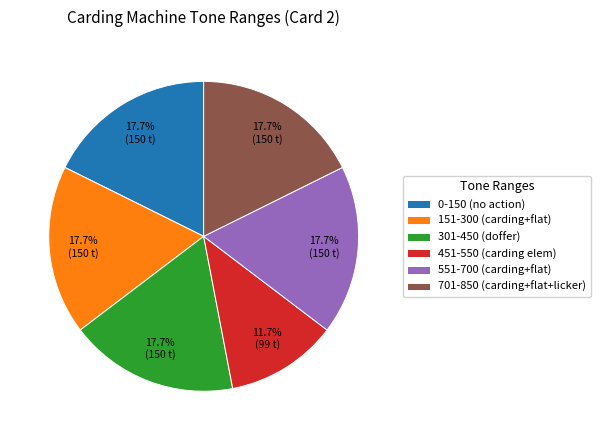

To the nearest percent, what portion does 0-150 represent?

18%